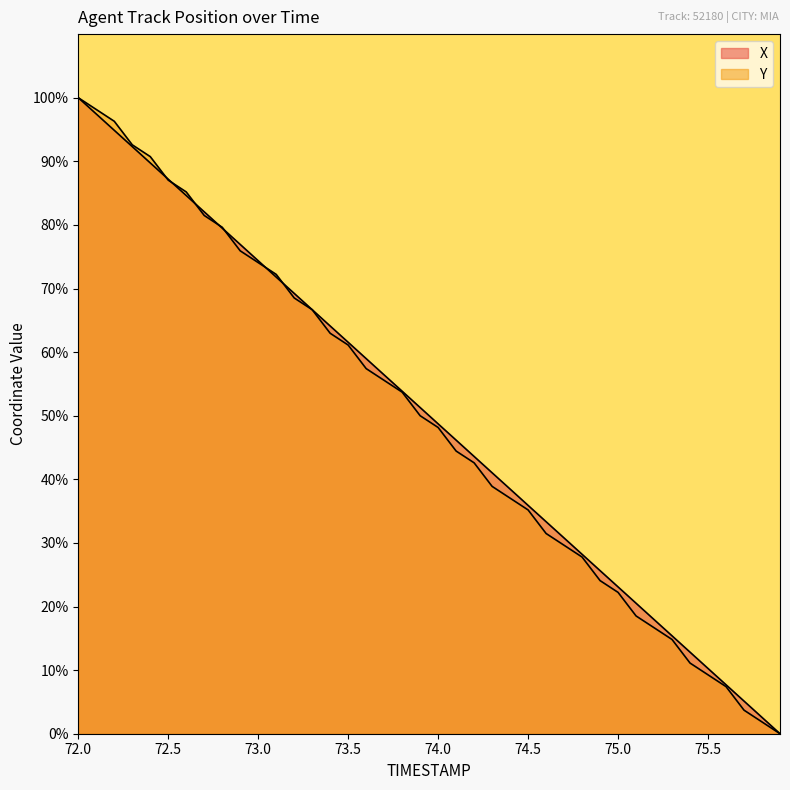

How many lines are shown in the chart?

2